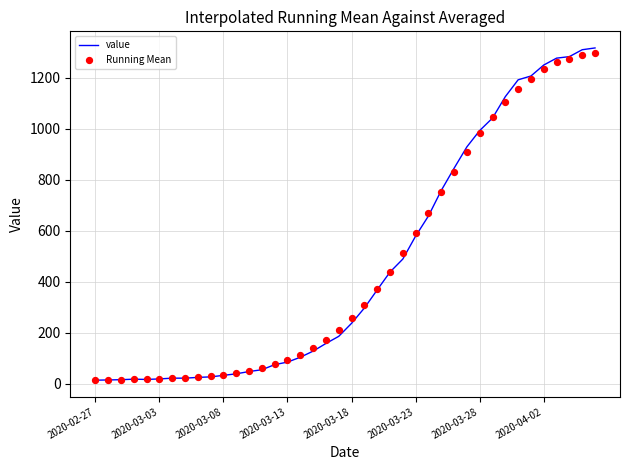

At how many categories does at least one series exceed 881?

11